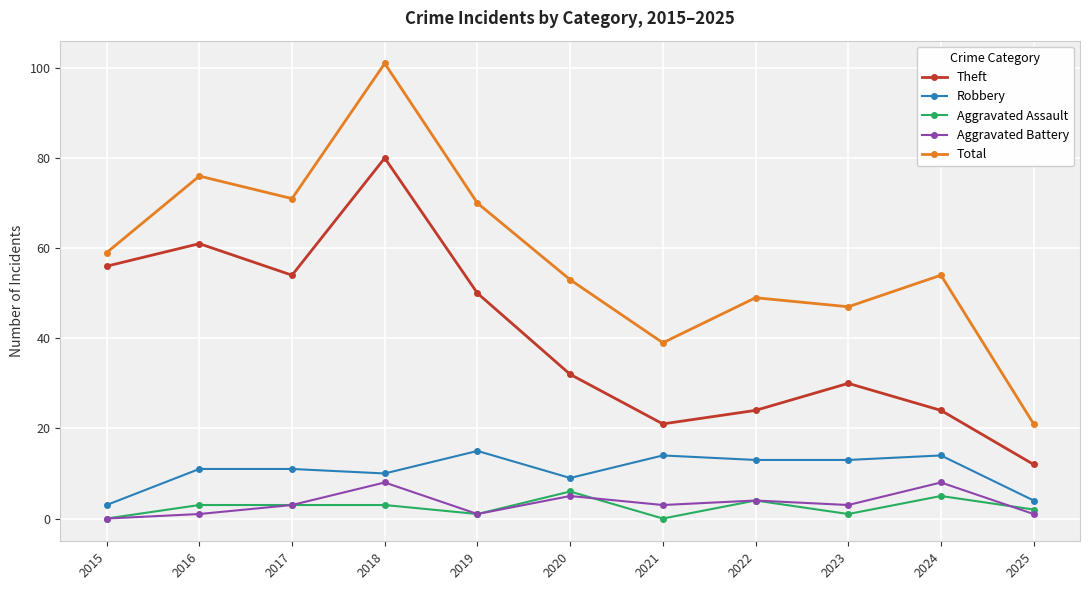

In Theft, how many points are higher than both neighbors (excluding endpoints)?

3